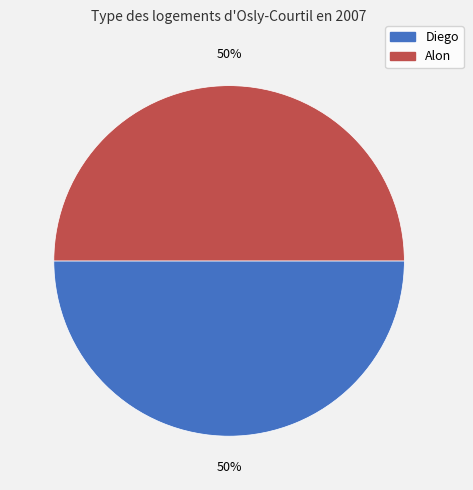

To the nearest percent, what portion does Alon represent?

50%